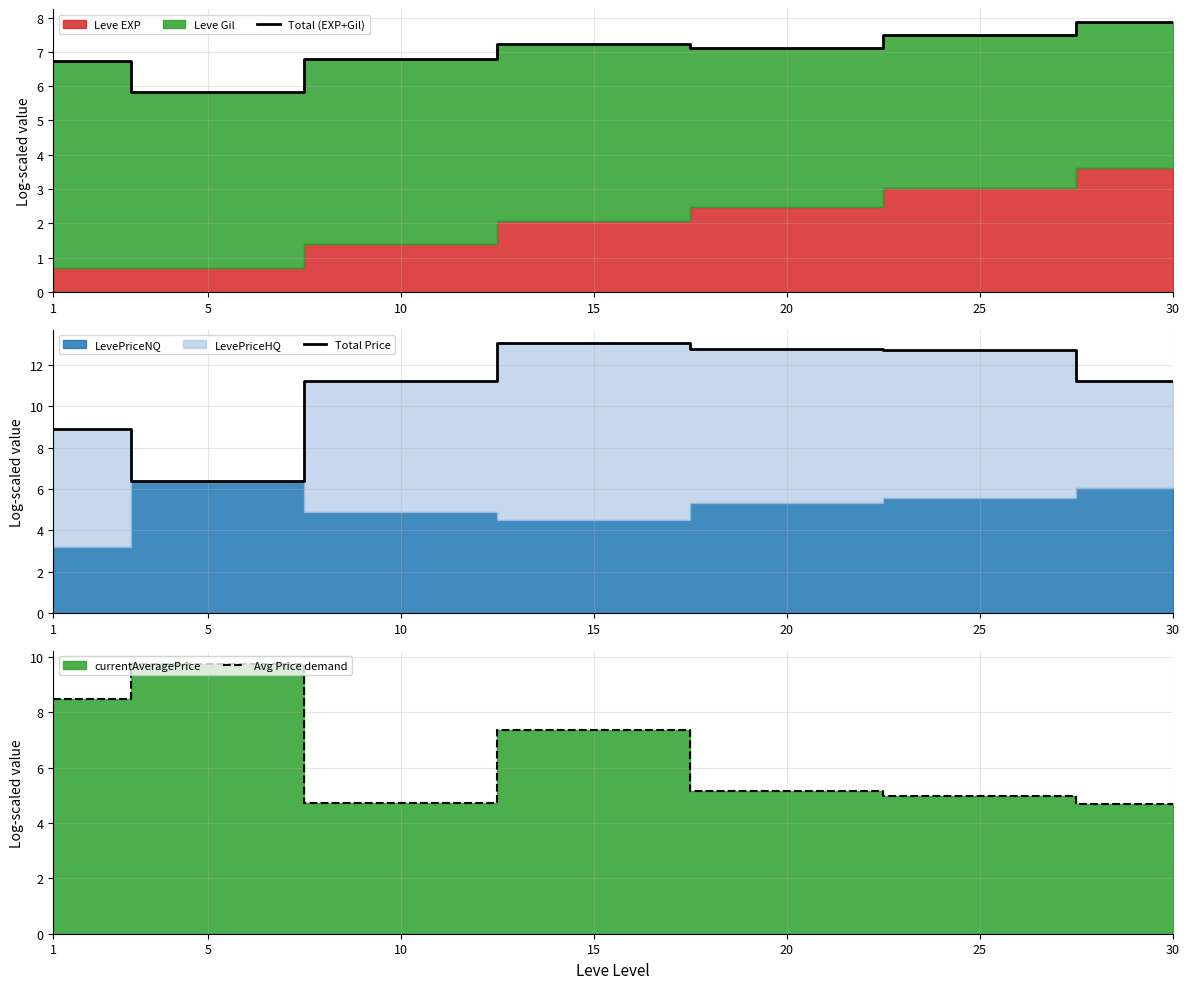

Reading left to right, transcribe all the data shown in this chart.

Total (EXP+Gil): 1=6.7	5=5.8	10=6.8	15=7.2	20=7.1	25=7.5	30=7.9
Total Price: 1=8.9	5=6.4	10=11.2	15=13.0	20=12.8	25=12.7	30=11.2
Avg Price demand: 1=8.5	5=9.7	10=4.7	15=7.3	20=5.1	25=5.0	30=4.7